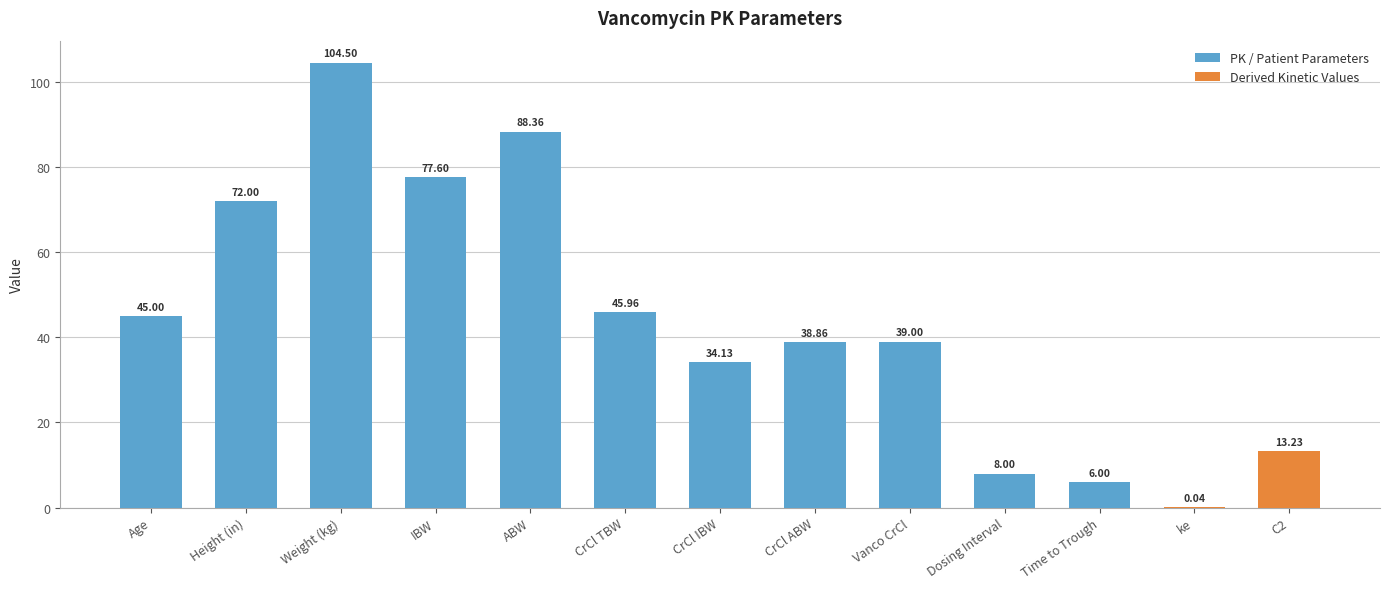

What is the sum of the values at Weight (kg) and CrCl IBW?

138.6